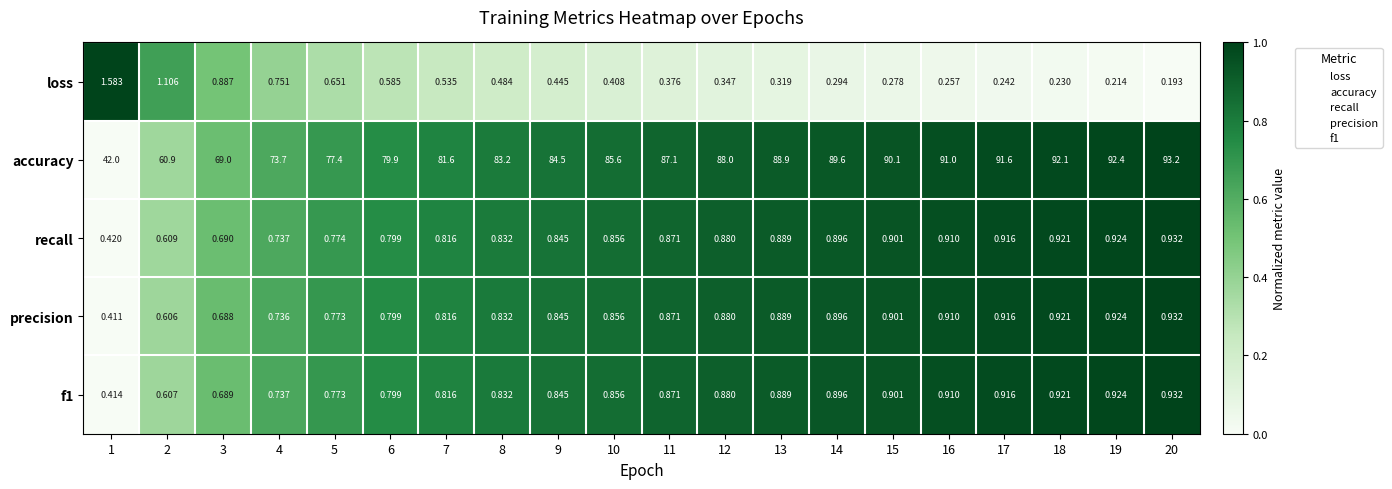

At which category does the chart reach its peak across all series?

20